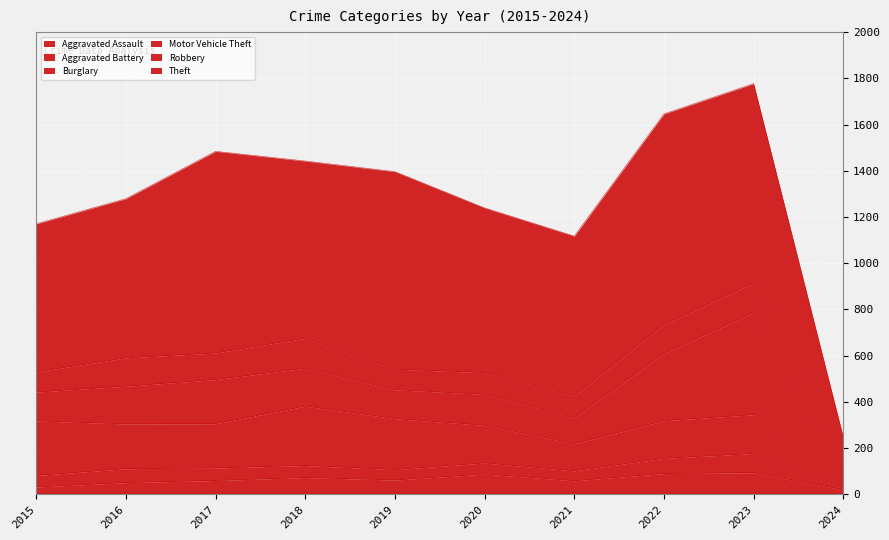

Between 2016 and 2018, which series saw the biggest shift?

Theft